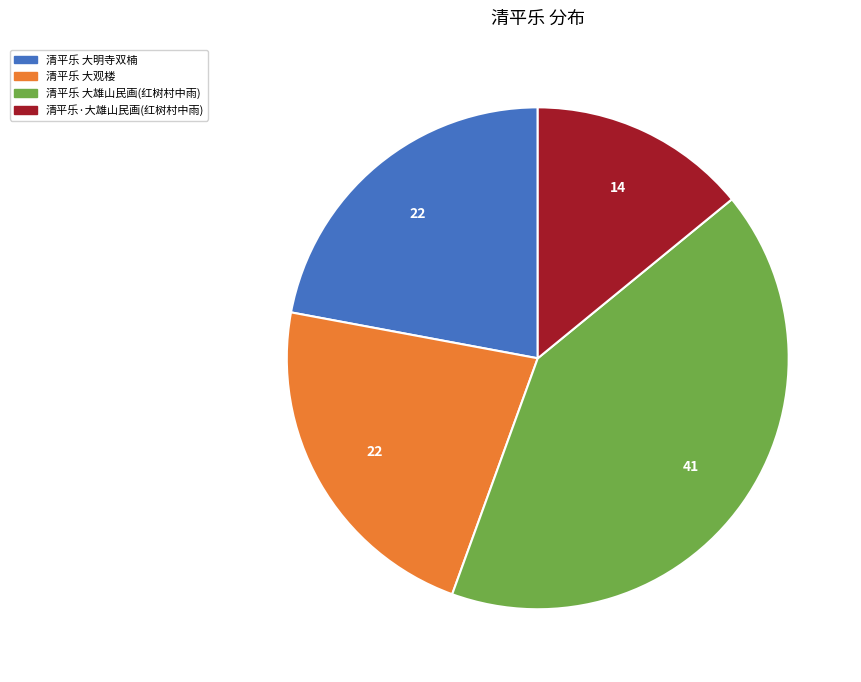

How many segments does this pie chart have?

4